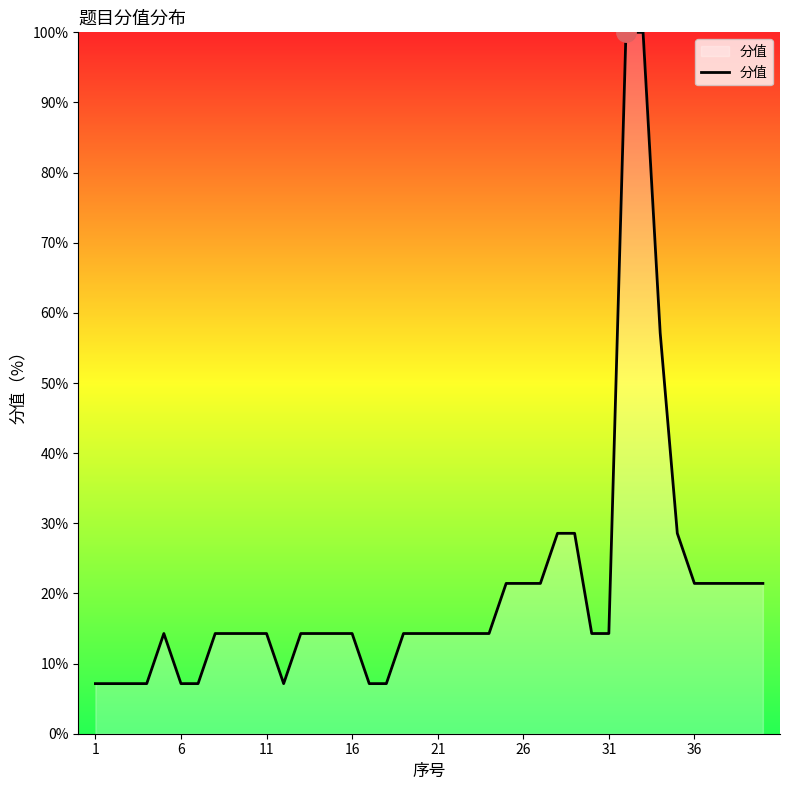

What is the sum of all values?

821.4